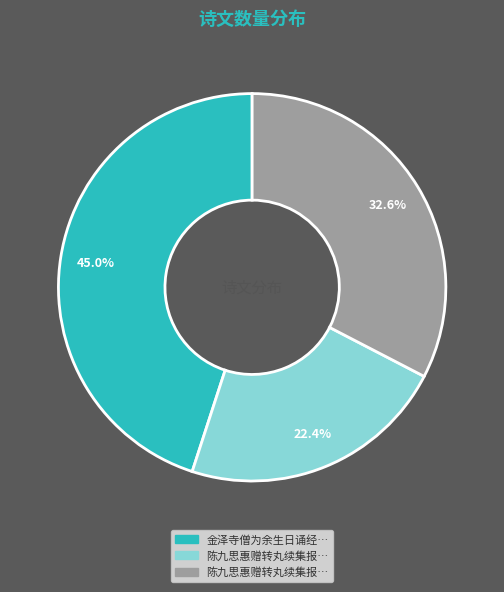

Is there any slice that represents more than half of the pie?

No